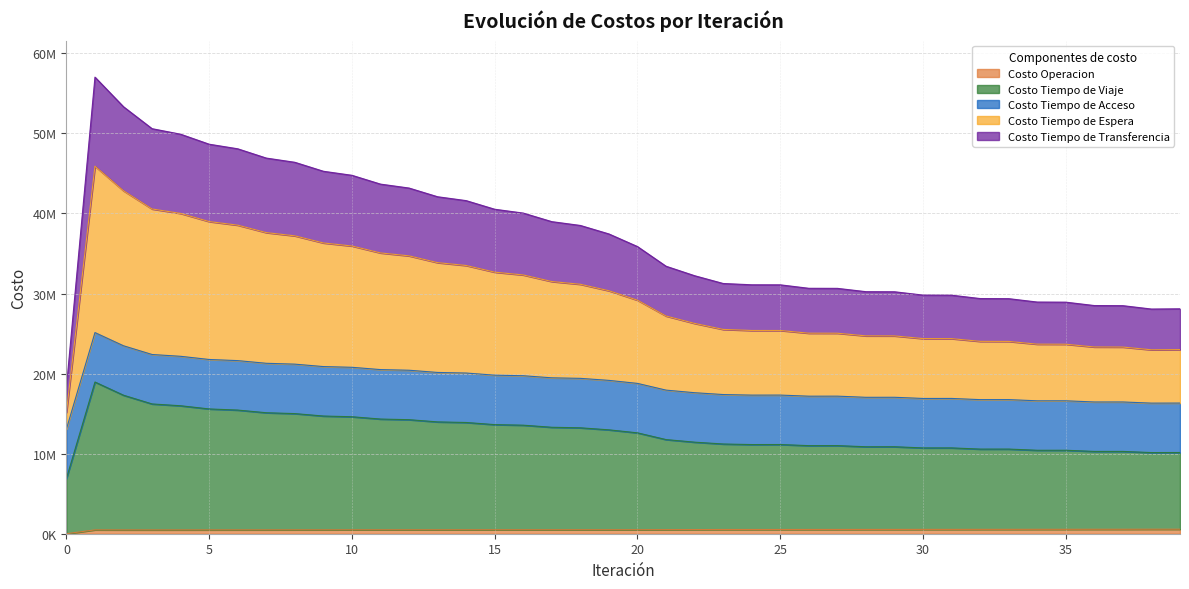

Does the chart have visible grid lines?

Yes